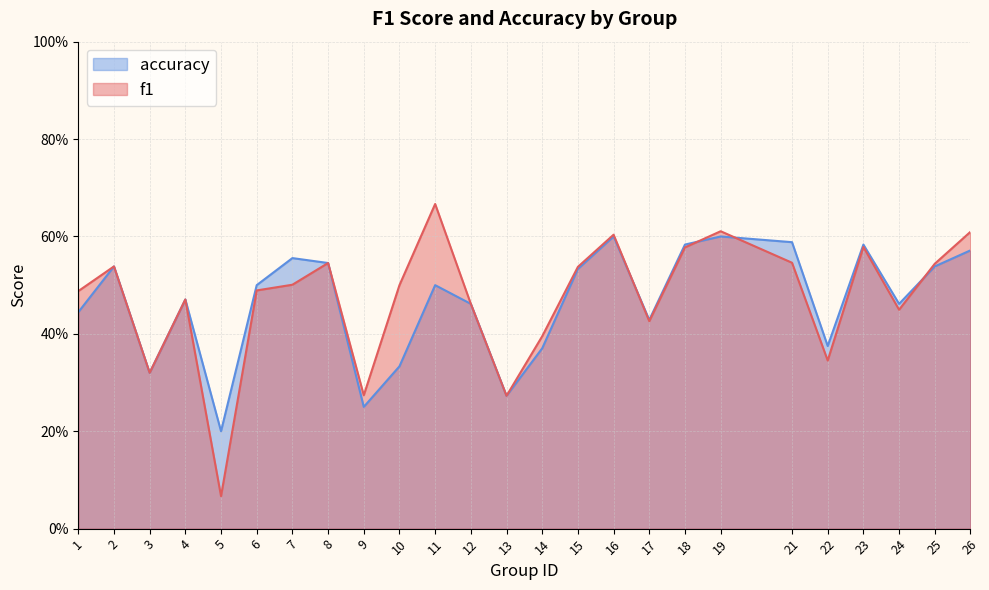

What is the sum of the f1 values at 3 and 10?

0.8